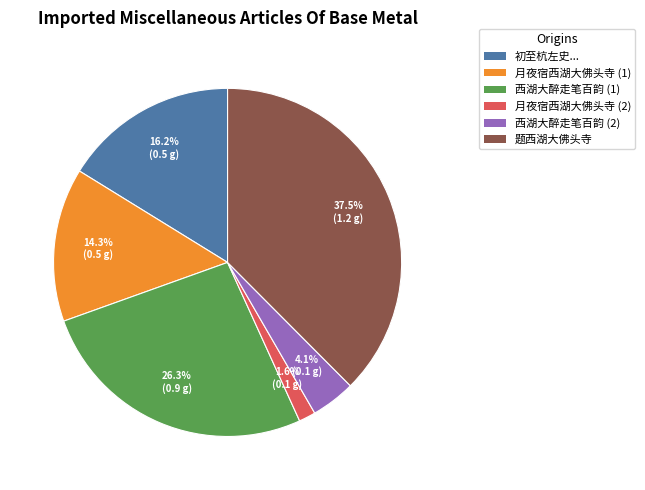

Count the number of slices in the pie.

6